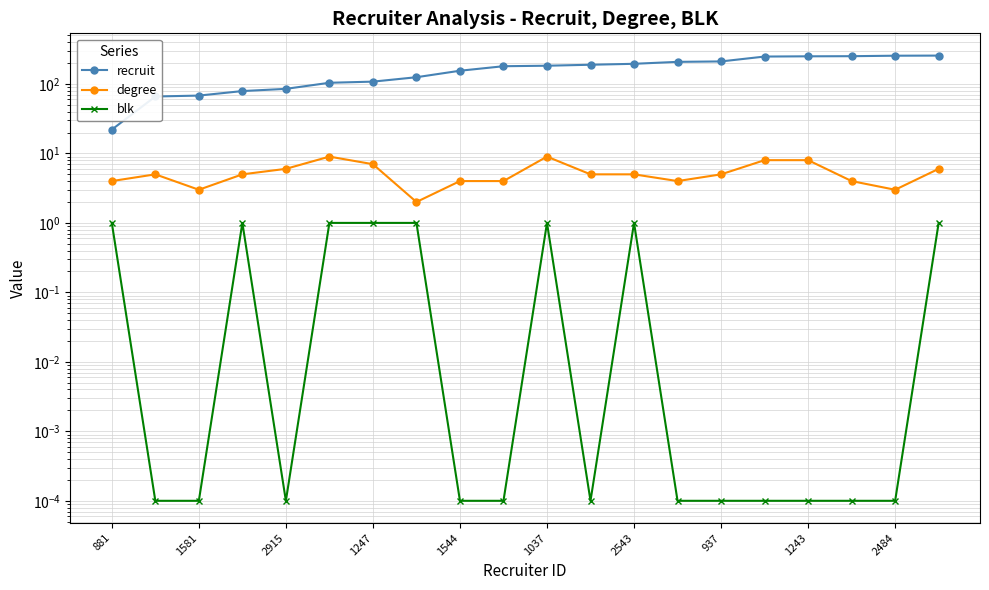

What is the sum of the recruit values at 16 and 17?

501.0